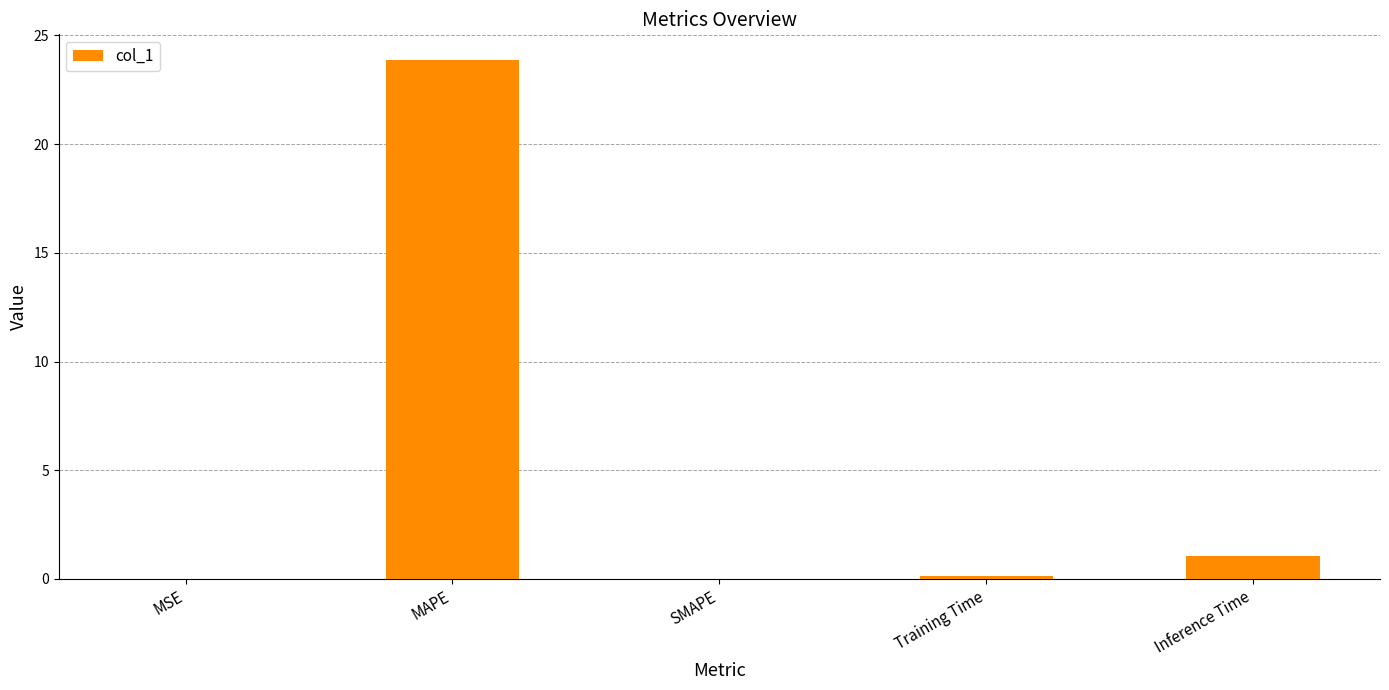

At which label is the value closest to 11?

Inference Time